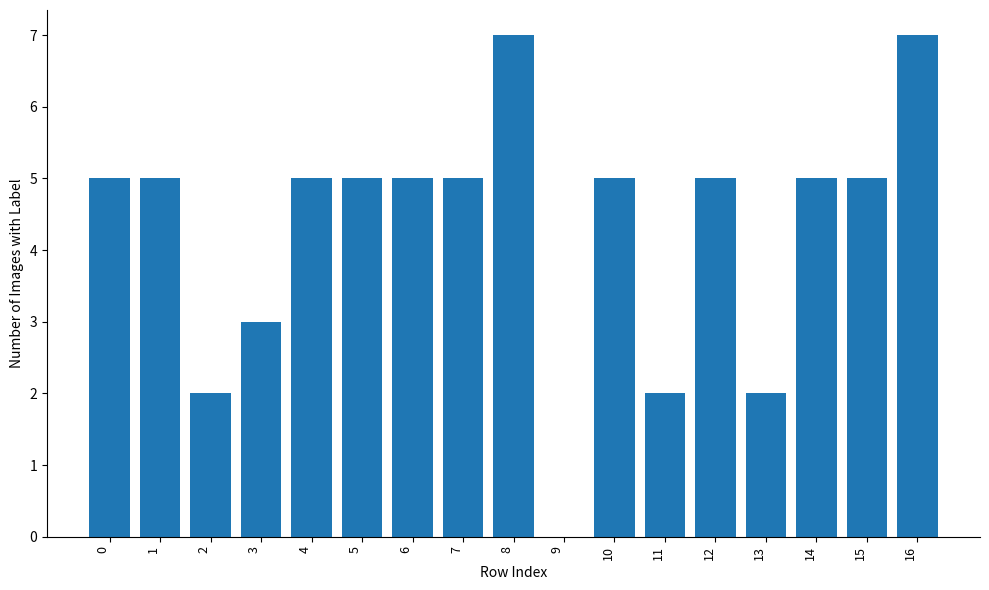

What is the maximum value shown in the chart?

7